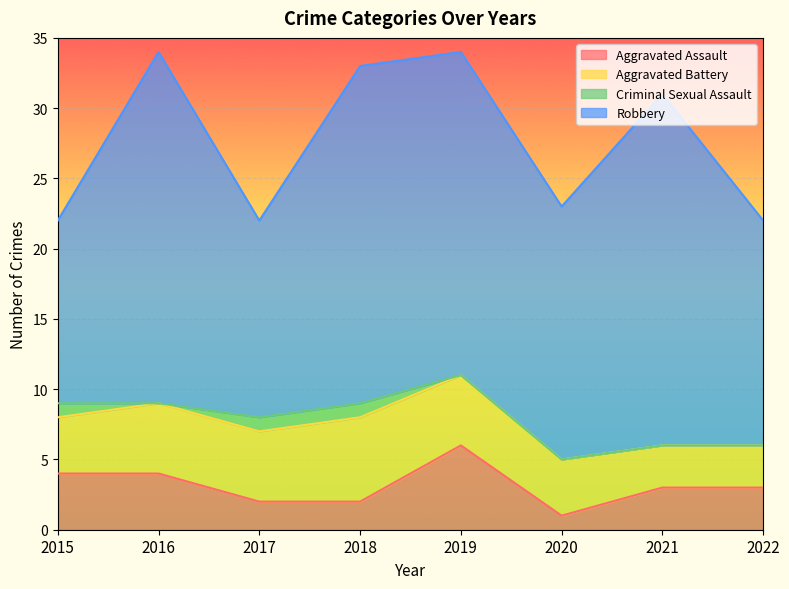

Rank the categories by Aggravated Battery value from lowest to highest.

2021, 2022, 2015, 2020, 2016, 2017, 2019, 2018